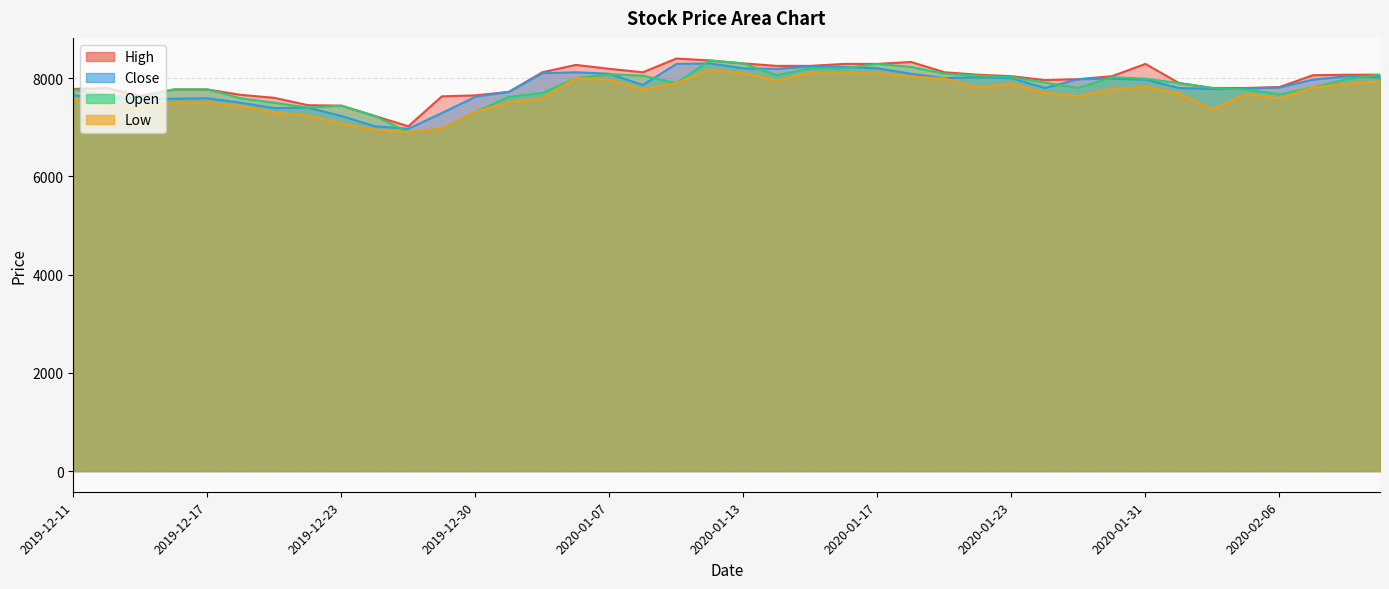

Is the value of Open at 2020-01-02 greater than the value of High at 2020-01-30?

No